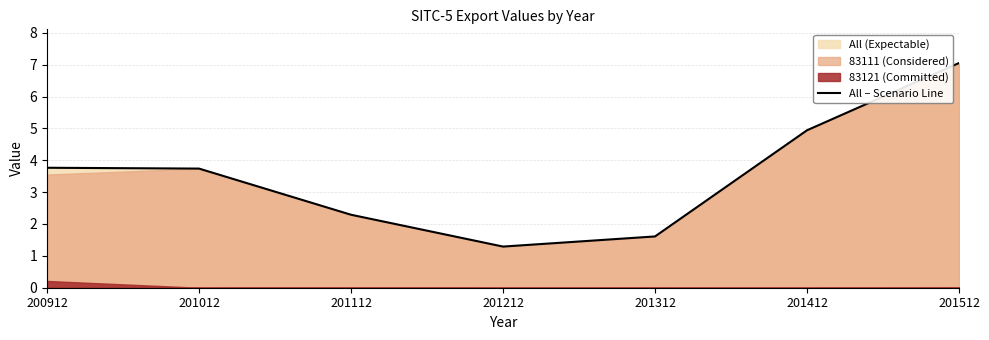

How many data points are less than 3?

3